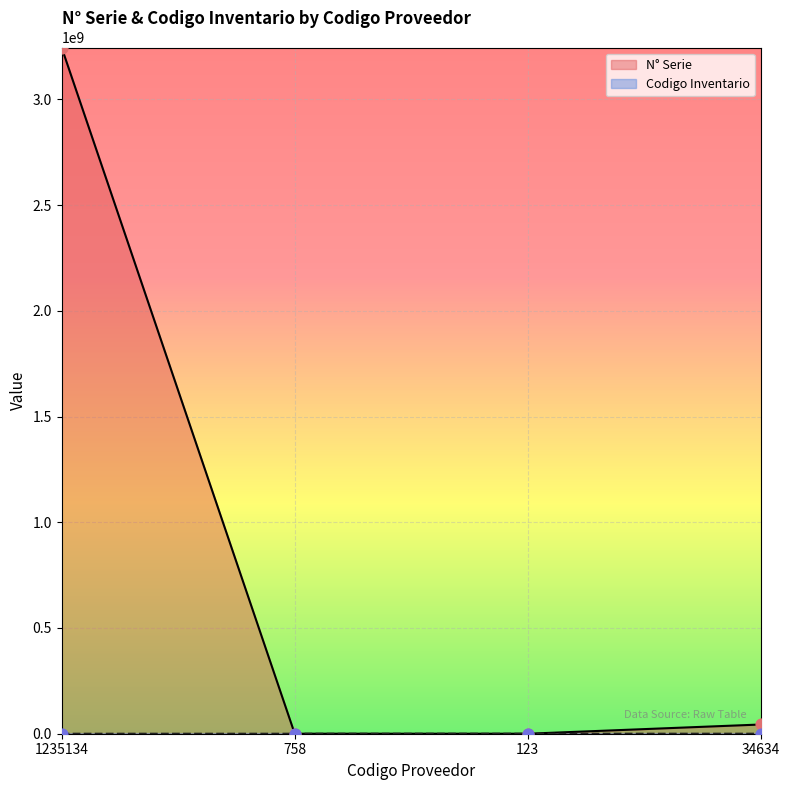

Which series contains the lowest Y value?

Codigo Inventario